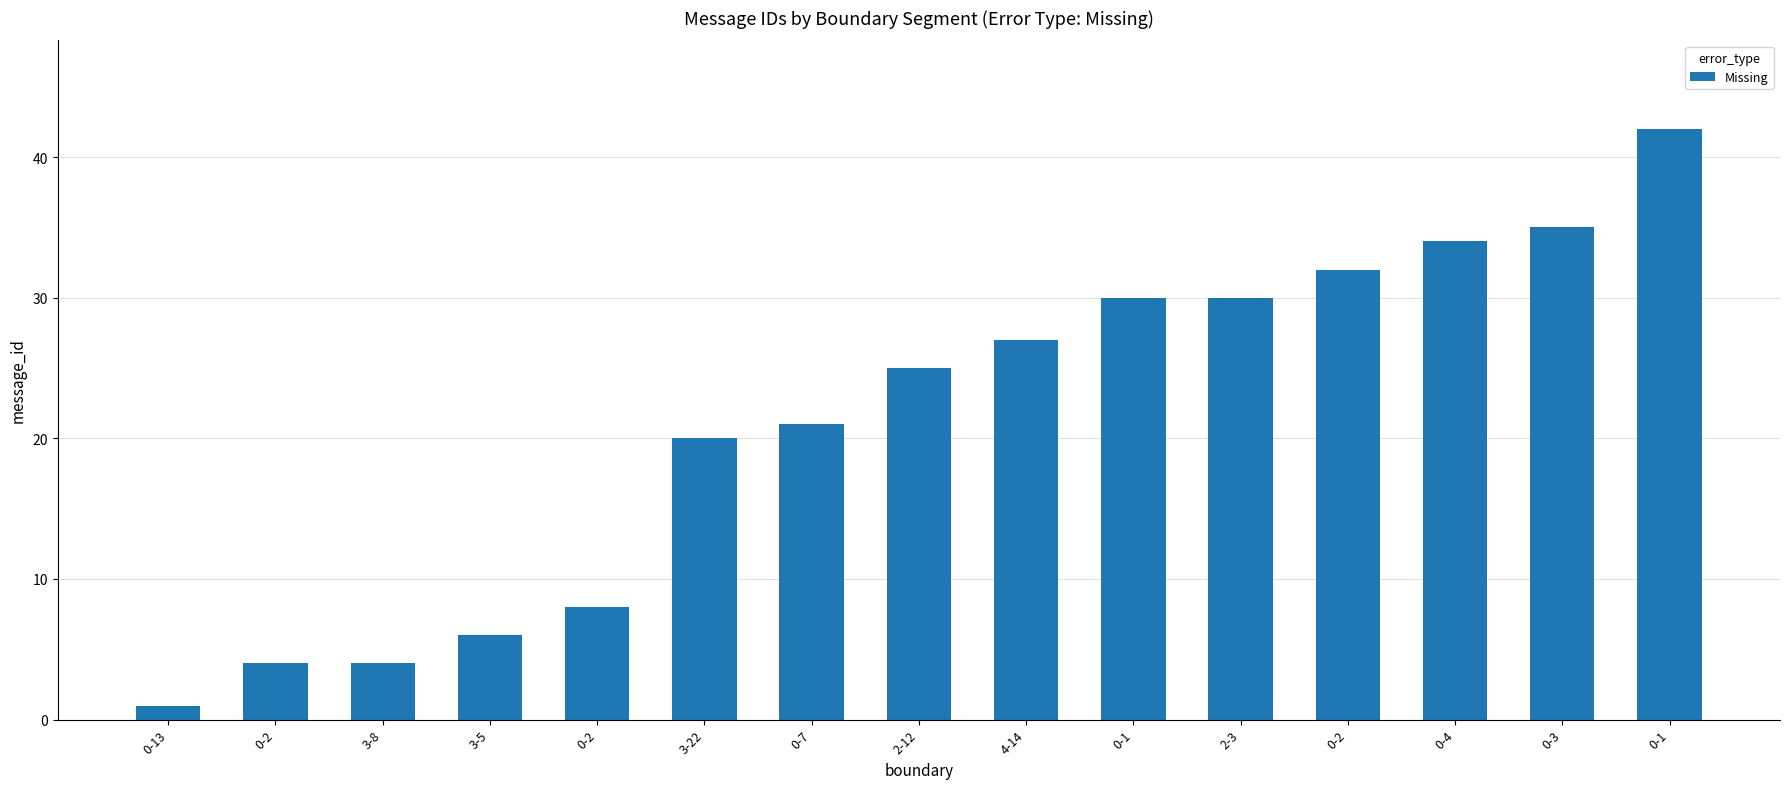

Does the chart contain any negative values?

No